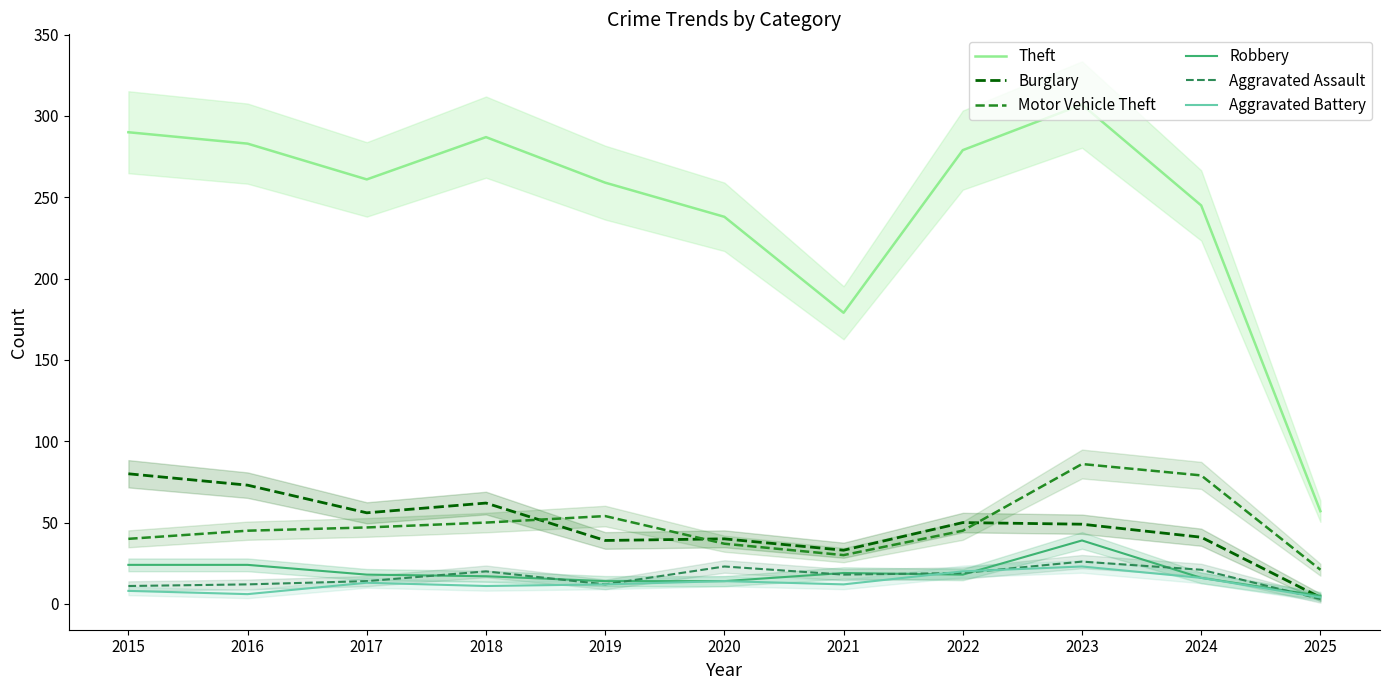

How many lines are shown in the chart?

6